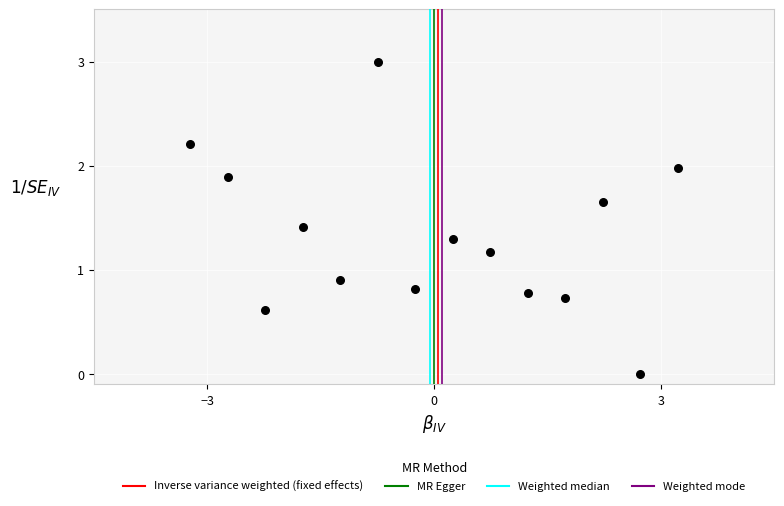

What is the range of X values (max minus min)?

6.4